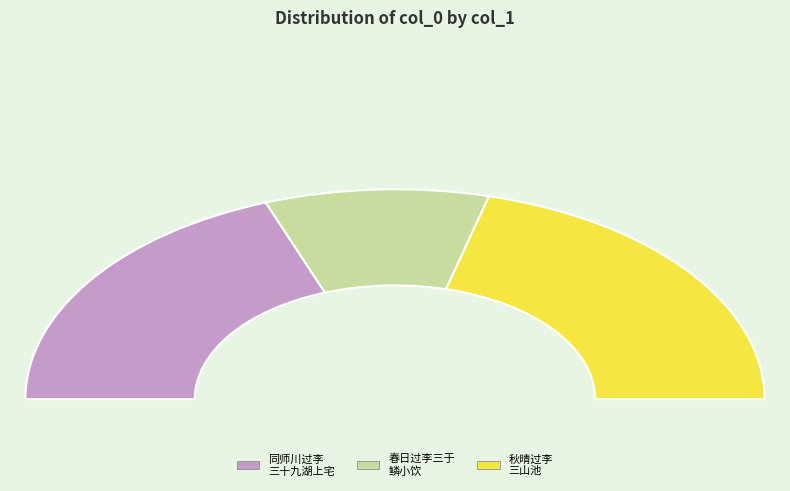

Does any single category account for the majority?

No